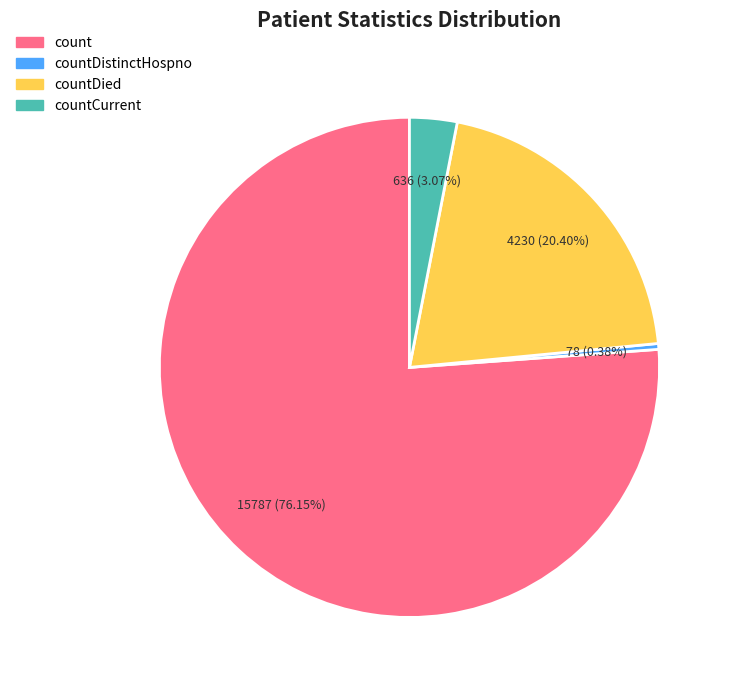

Does any single category account for the majority?

Yes